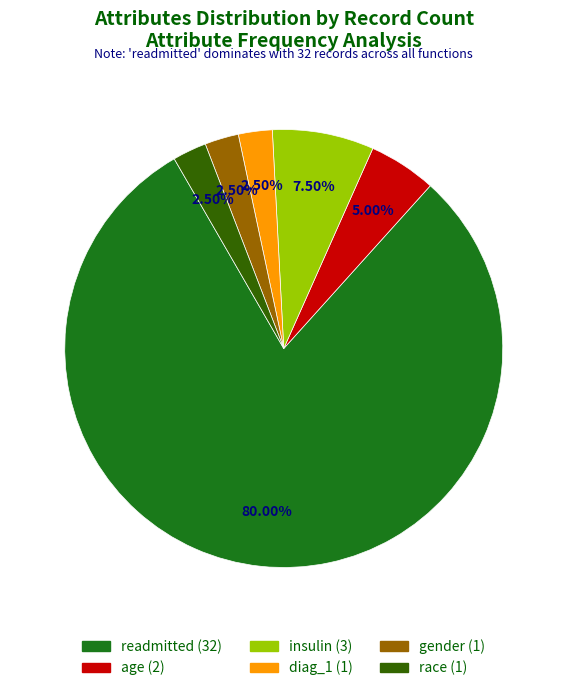

Is the sum of age and gender greater than half?

No